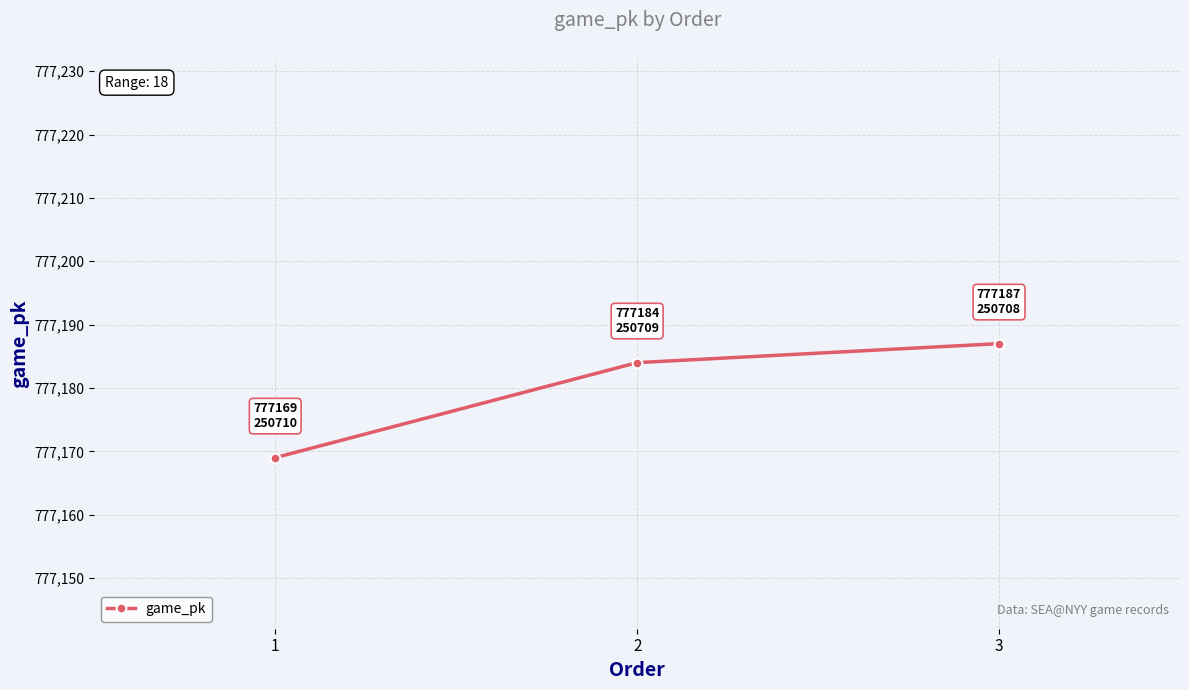

How many values are below 777184?

1